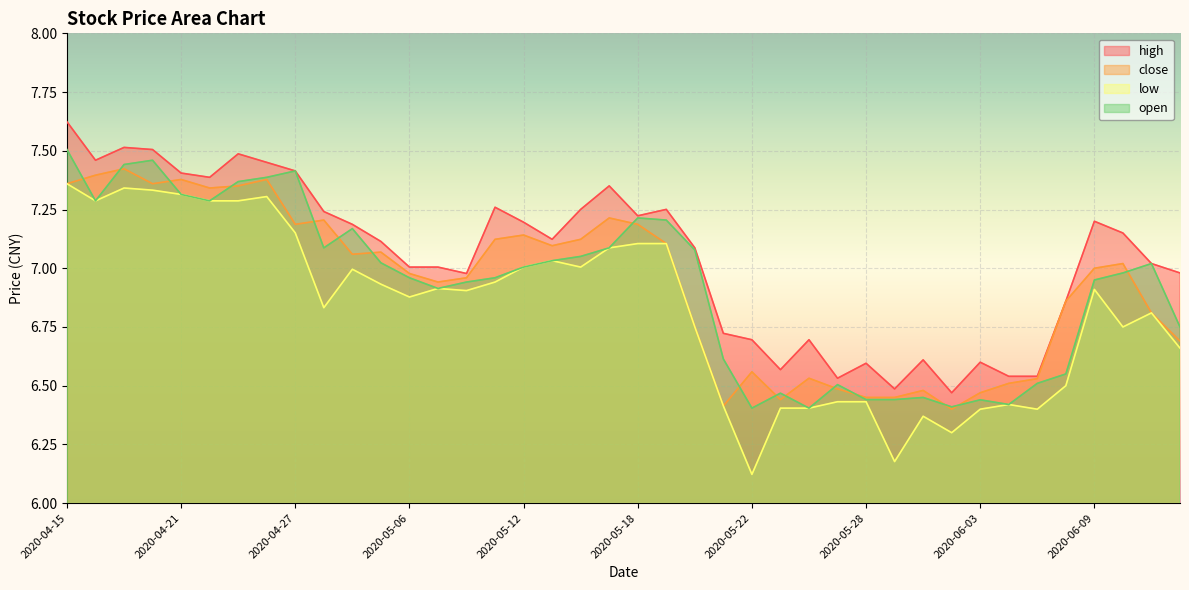

Does the chart display data point markers on the line(s)?

No